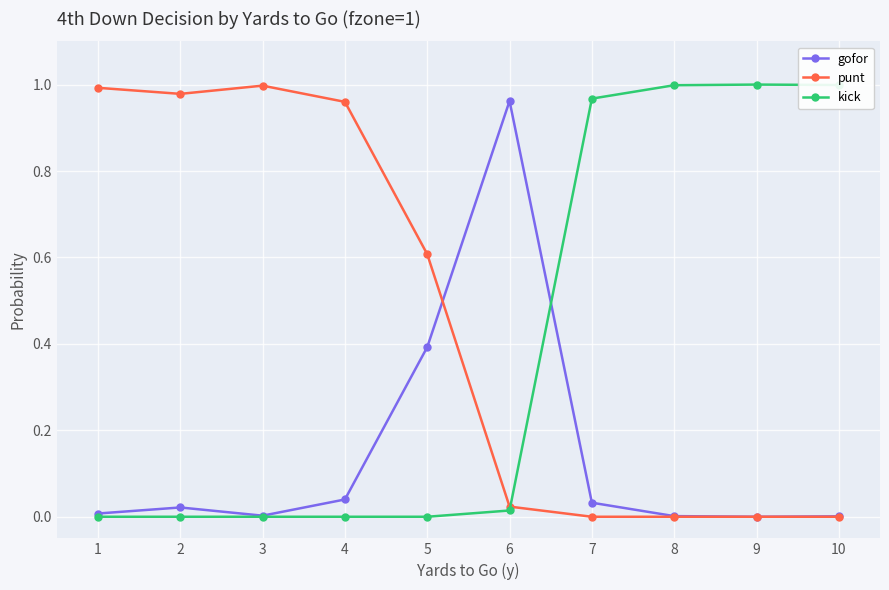

True or false: kick has a value of 1.8 at 8.

False